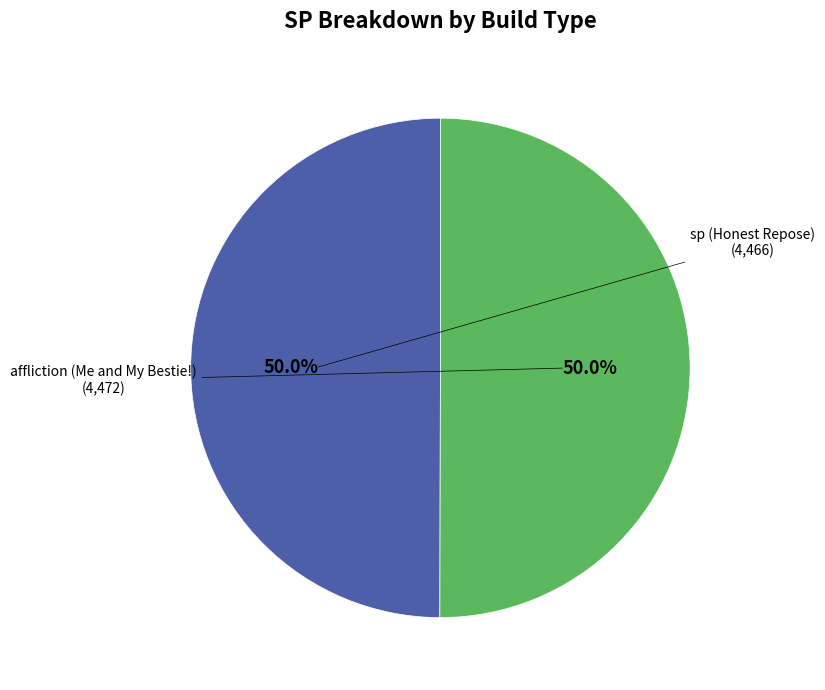

What percentage do sp (Honest Repose) and affliction (Me and My Bestie!) together represent?

100.0%